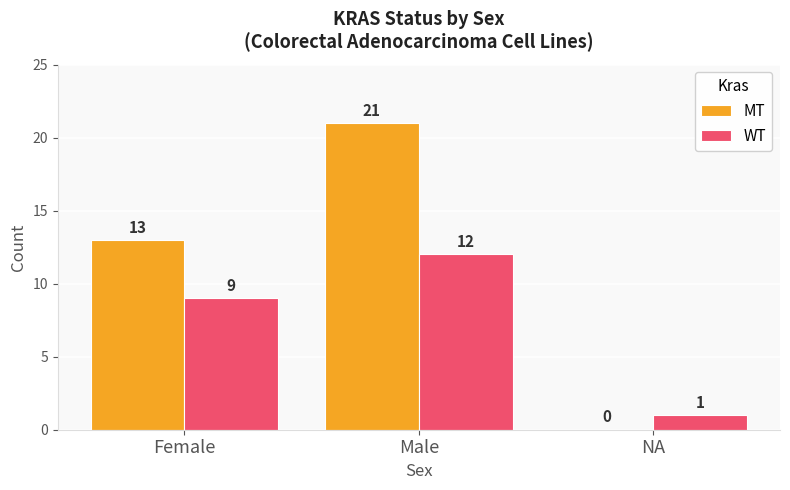

Which category has the highest value in the WT series?

Male